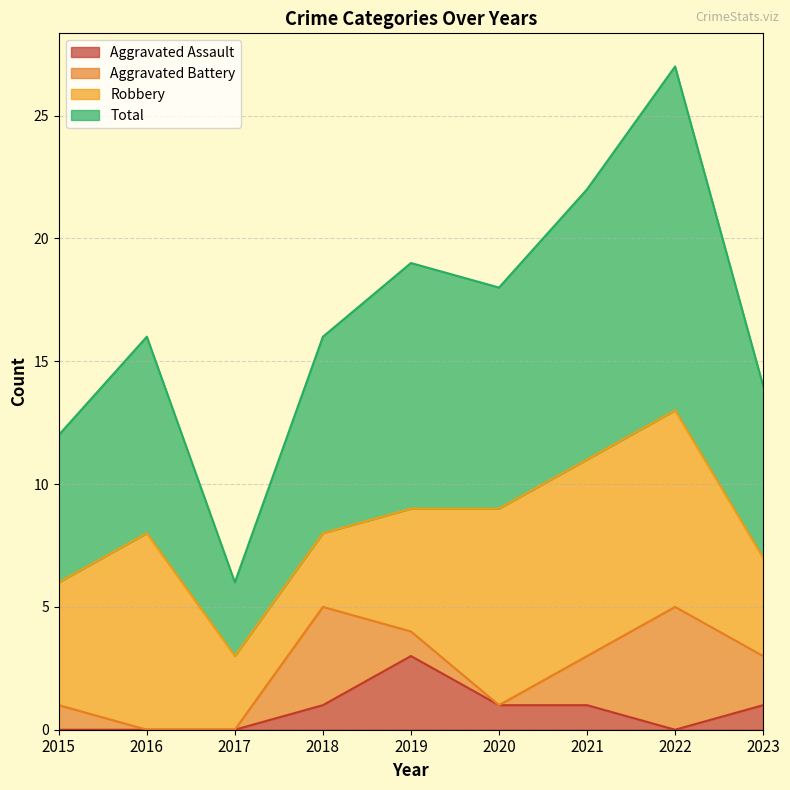

The value of Aggravated Assault at 2018 is 1. True or false?

True